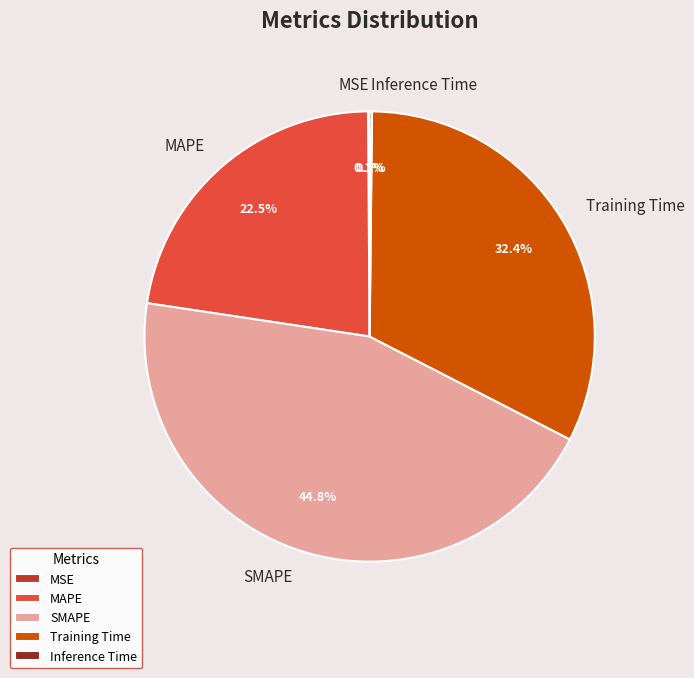

Approximately how many times larger is the value at MAPE compared to SMAPE?

0.5